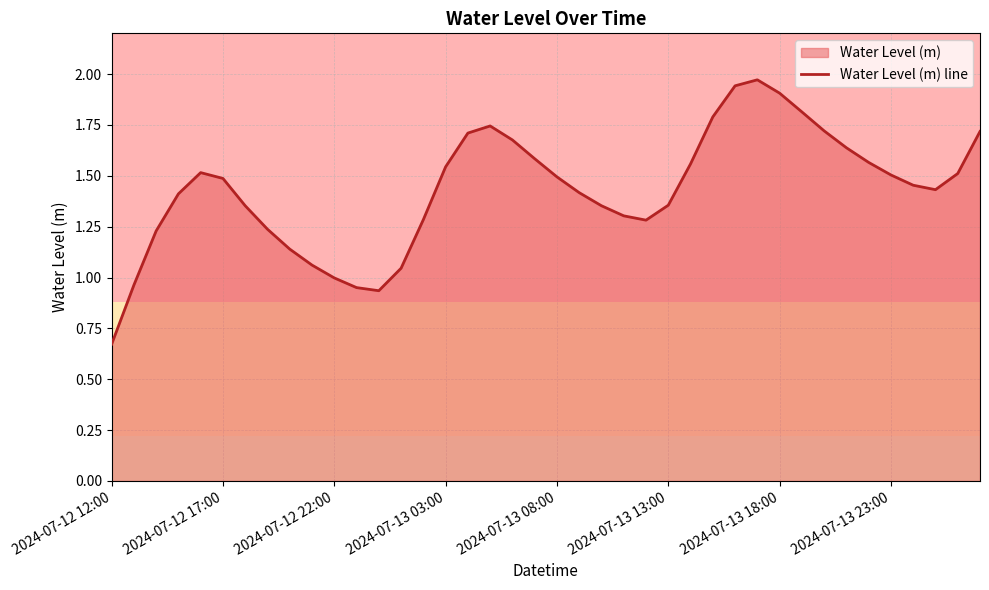

The chart shows a value of 1.8 at 27. True or false?

True